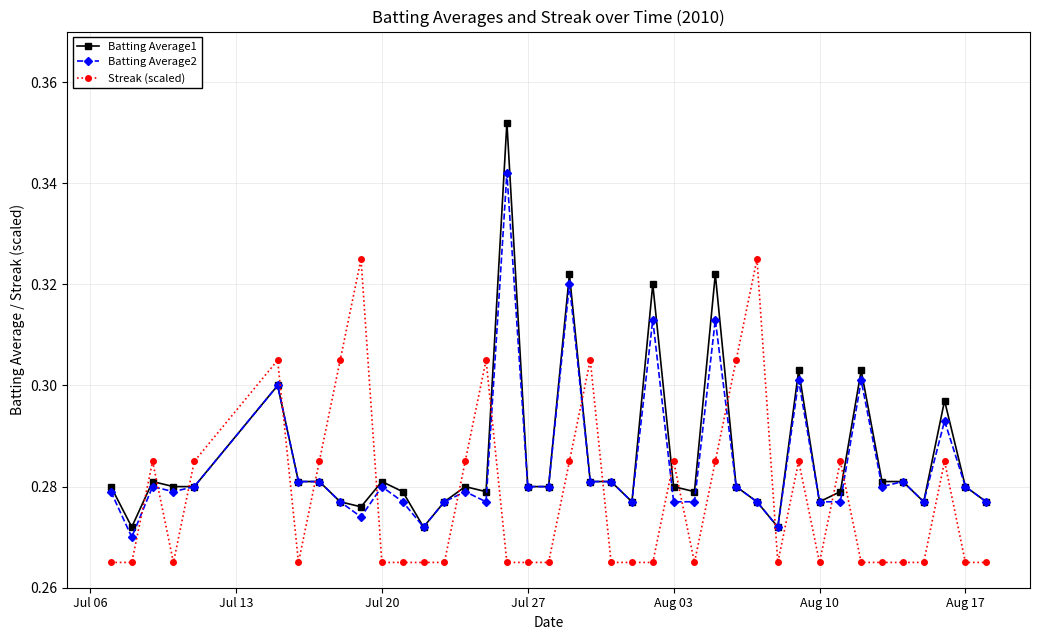

Does the chart display data point markers on the line(s)?

Yes